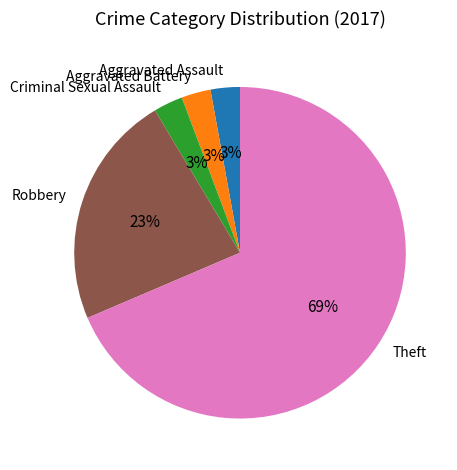

The Theft slice represents 69% of the pie. True or false?

True